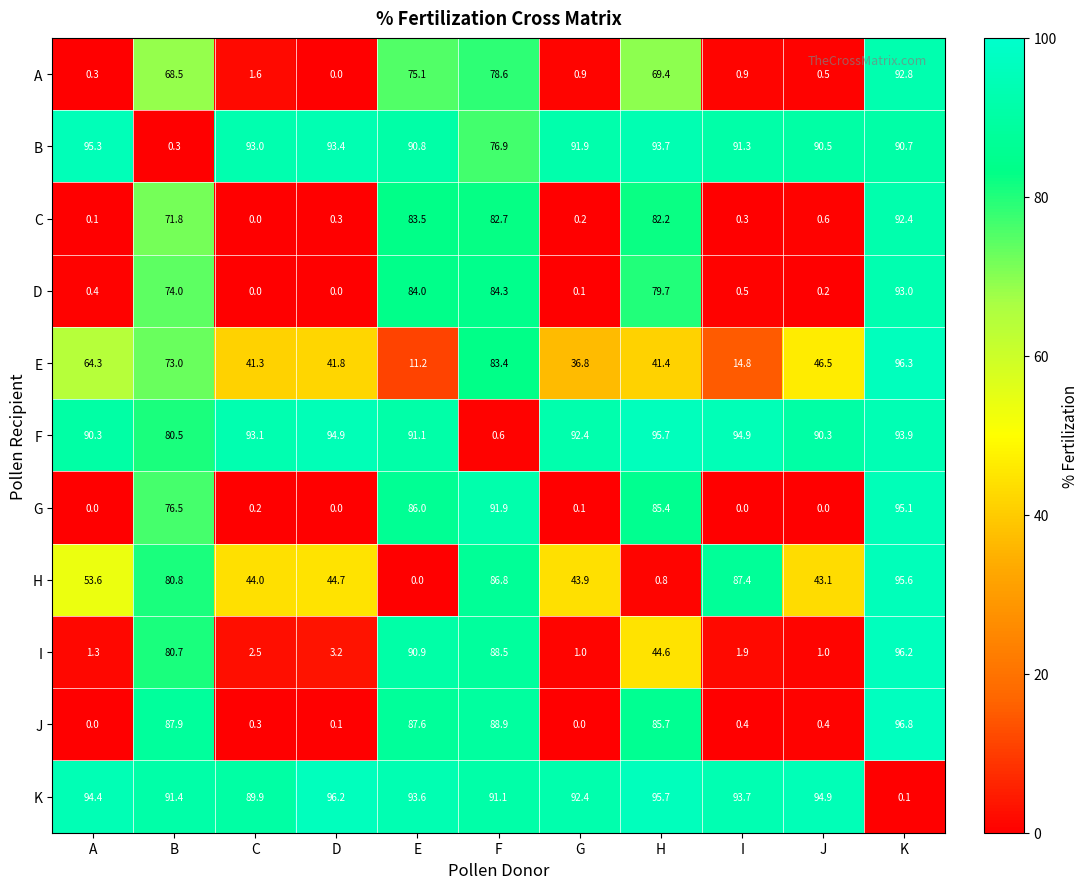

Rank the categories by K value from highest to lowest.

D, H, J, A, I, E, G, B, F, C, K